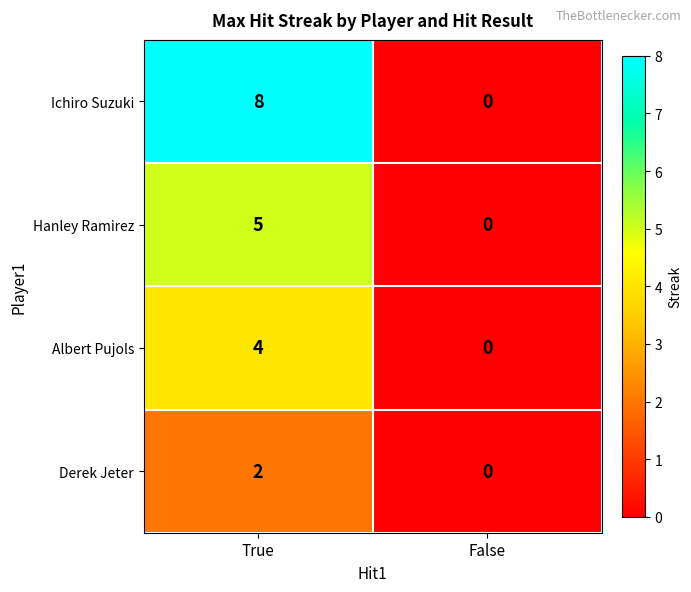

Rank the series by their average value, from highest to lowest.

Ichiro Suzuki, Hanley Ramirez, Albert Pujols, Derek Jeter